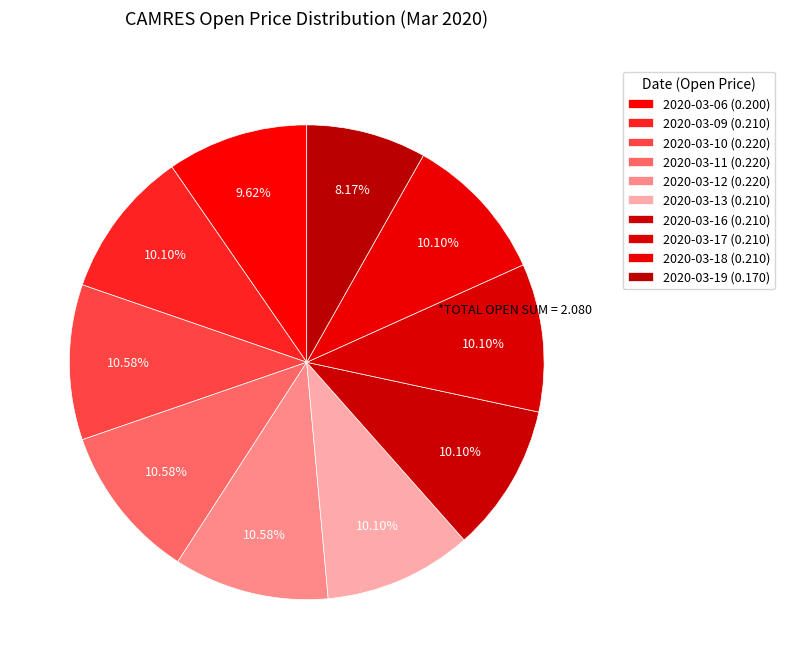

How many slices are in this pie chart?

10